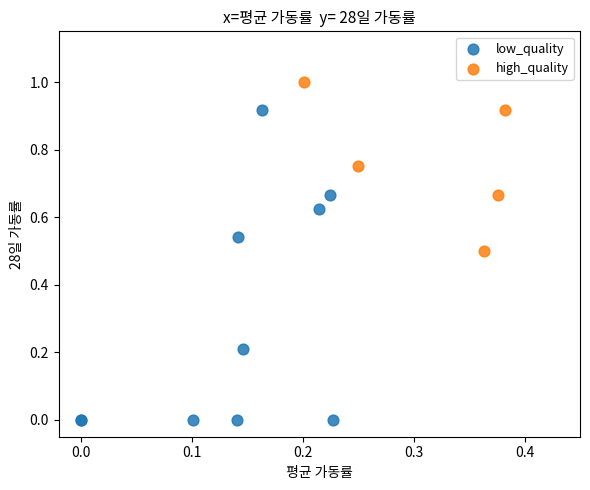

Which series has the largest Y range (max minus min)?

low_quality